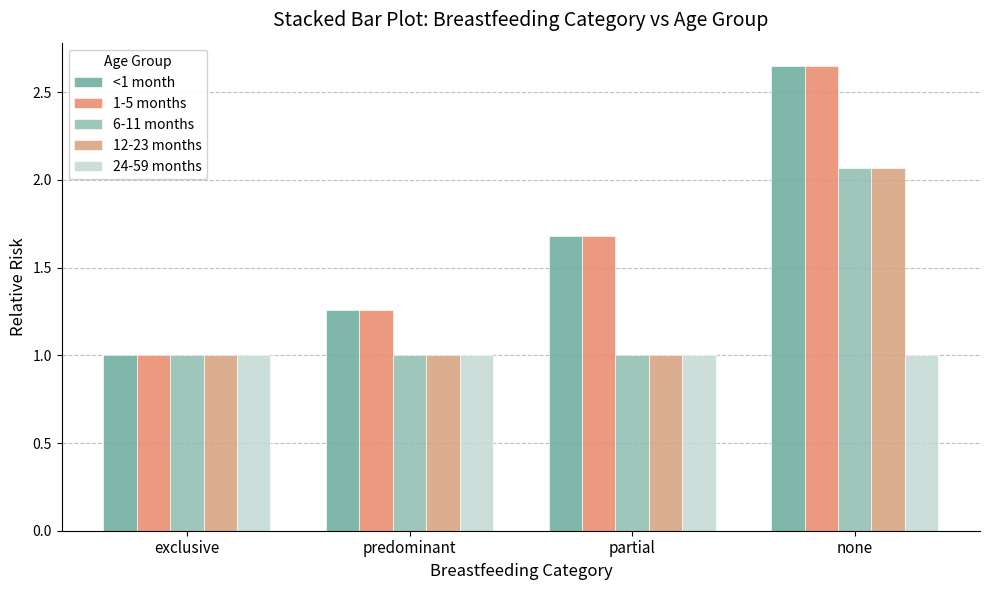

Which series has the widest spread of values?

<1 month